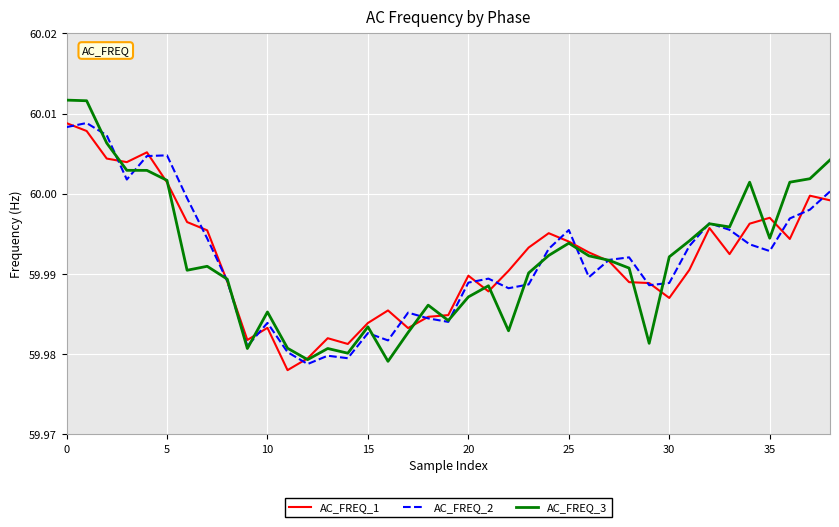

Which series has the largest range (max minus min)?

AC_FREQ_3